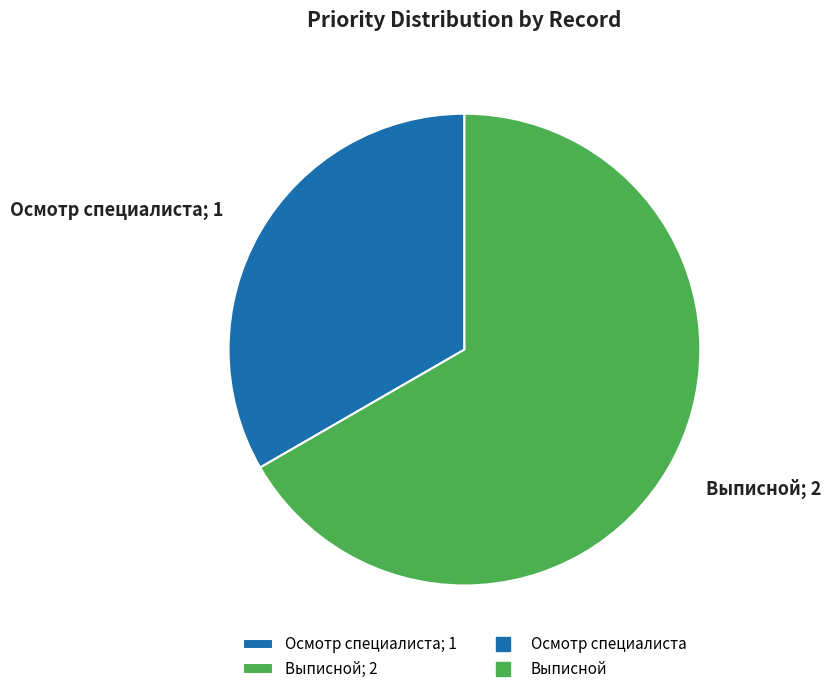

Approximately how many times larger is the value at Осмотр специалиста; 1 compared to Выписной; 2?

0.5